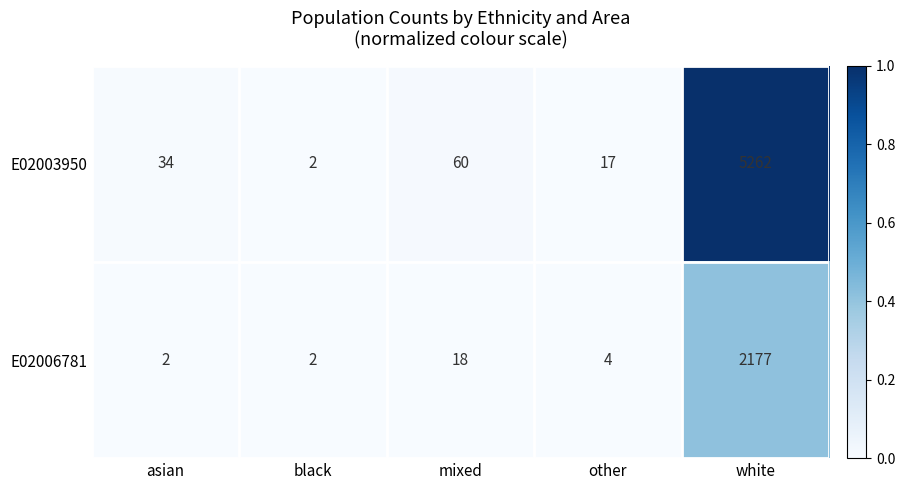

At other, list the series in order from largest to smallest.

E02003950, E02006781